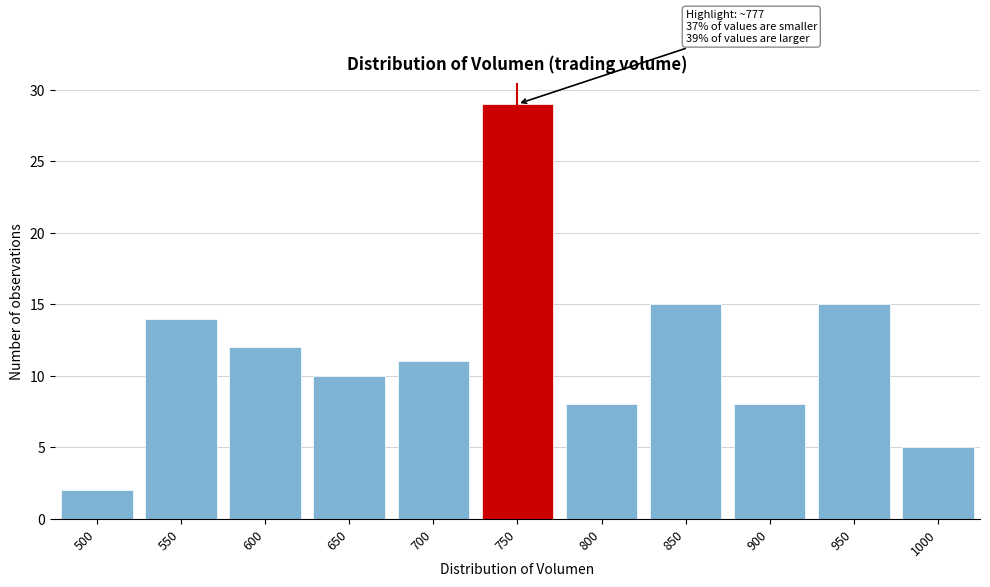

Reading right to left, transcribe all the data shown in this chart.

1000=5	950=15	900=8	850=15	800=8	750=29	700=11	650=10	600=12	550=14	500=2